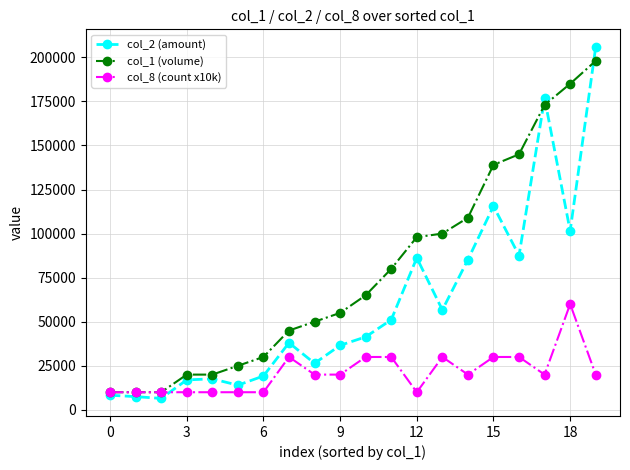

What is the difference between the maximum and second lowest values in the col_8 (count x10k) series?

50000